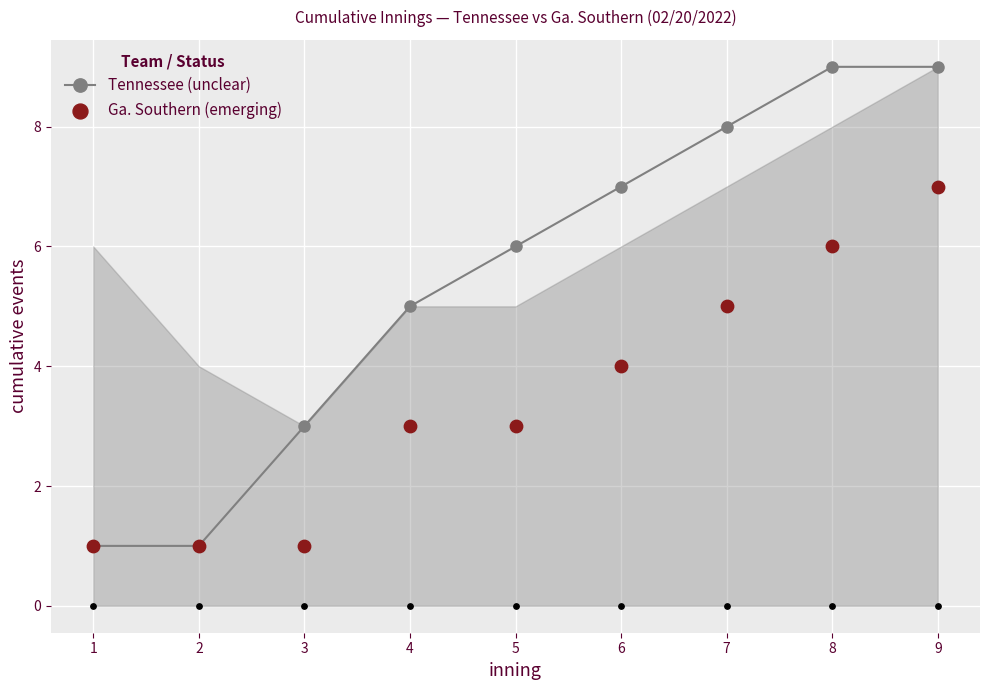

Which series reaches the minimum Y coordinate?

Tennessee (unclear)